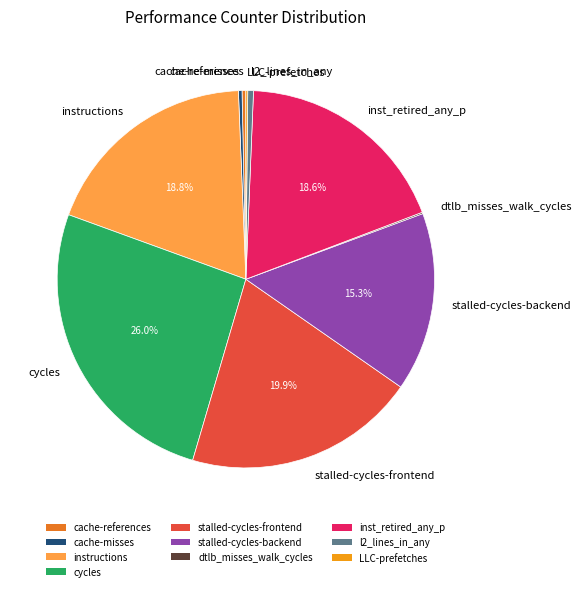

To the nearest percent, what is the difference between the largest and smallest slice percentages?

26%